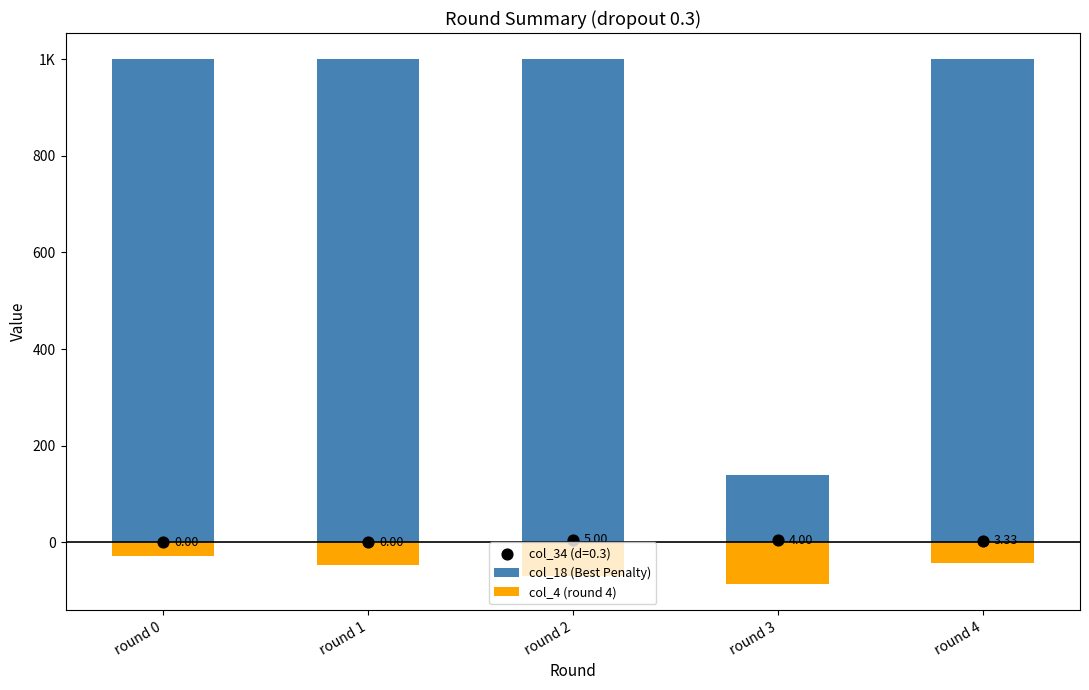

Which series reaches the minimum Y coordinate?

col_4 (round 4)